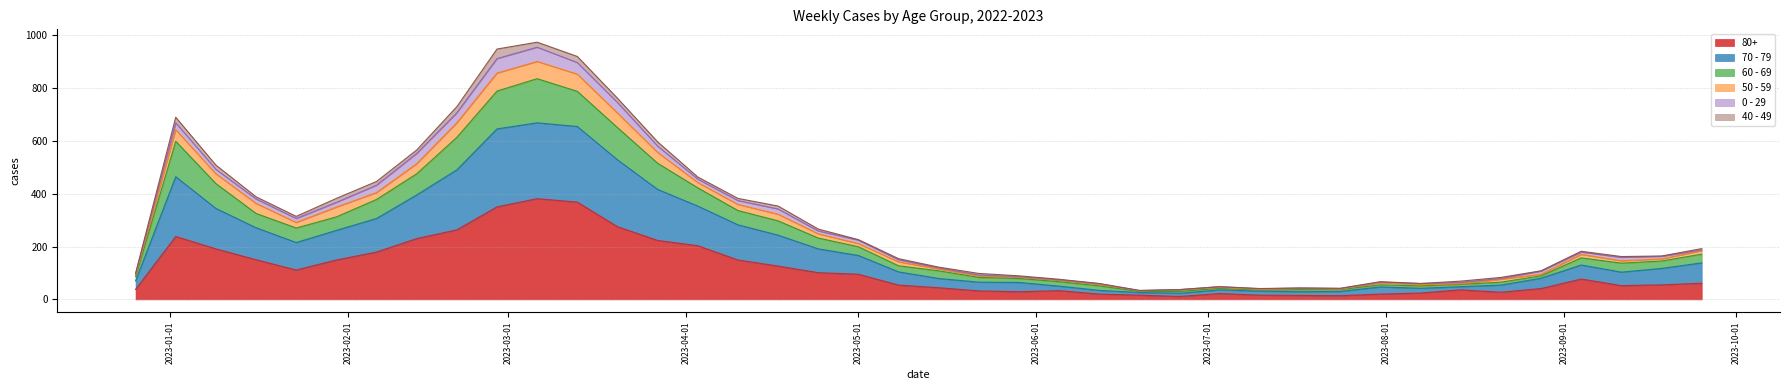

How many data points does each series have?

40